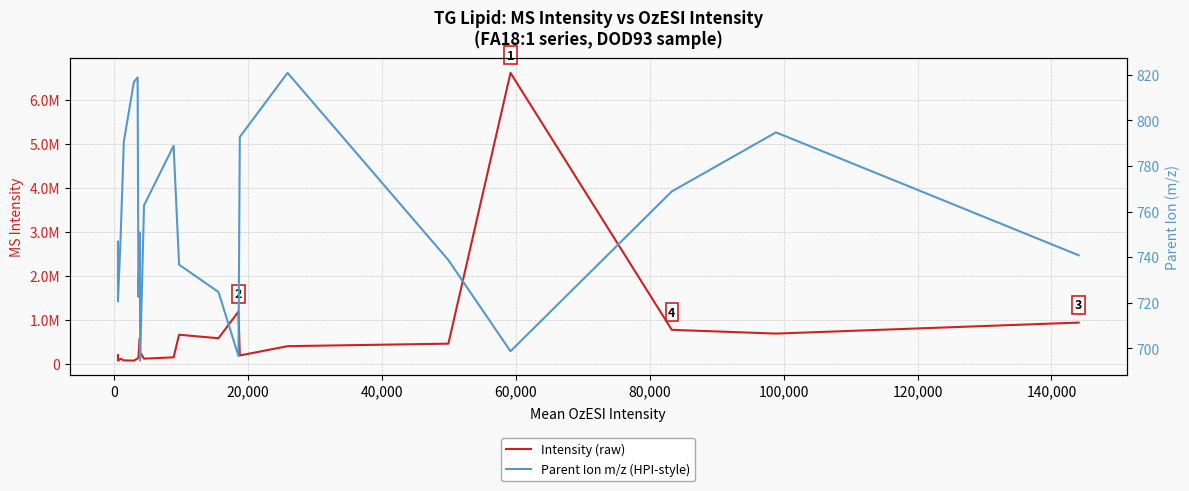

True or false: Intensity (raw) has more than 2 interior local peaks.

True